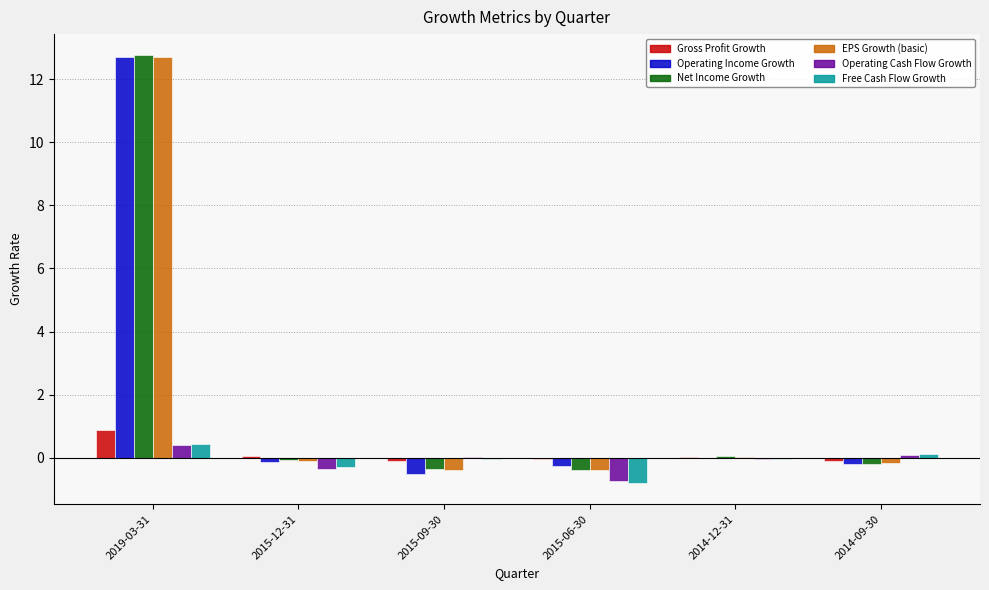

What is the sum of all Net Income Growth values?

11.8